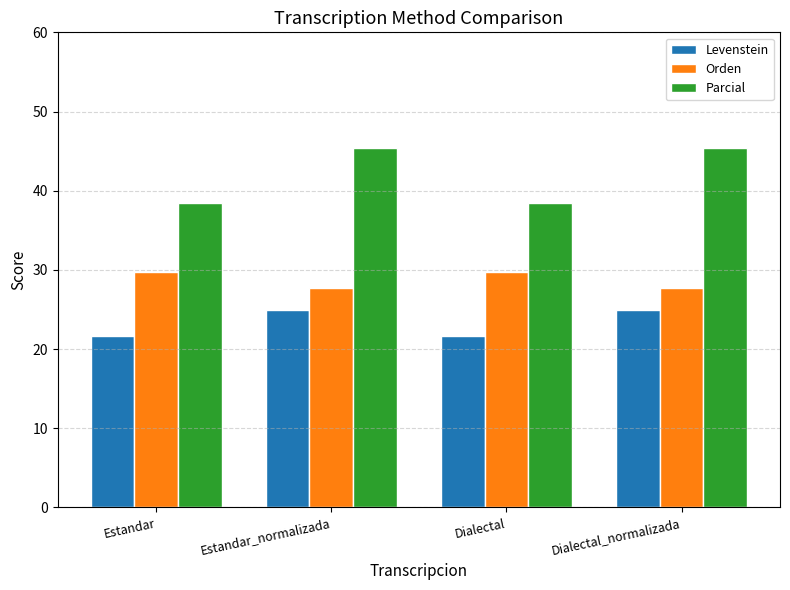

At how many categories does at least one series exceed 23?

4